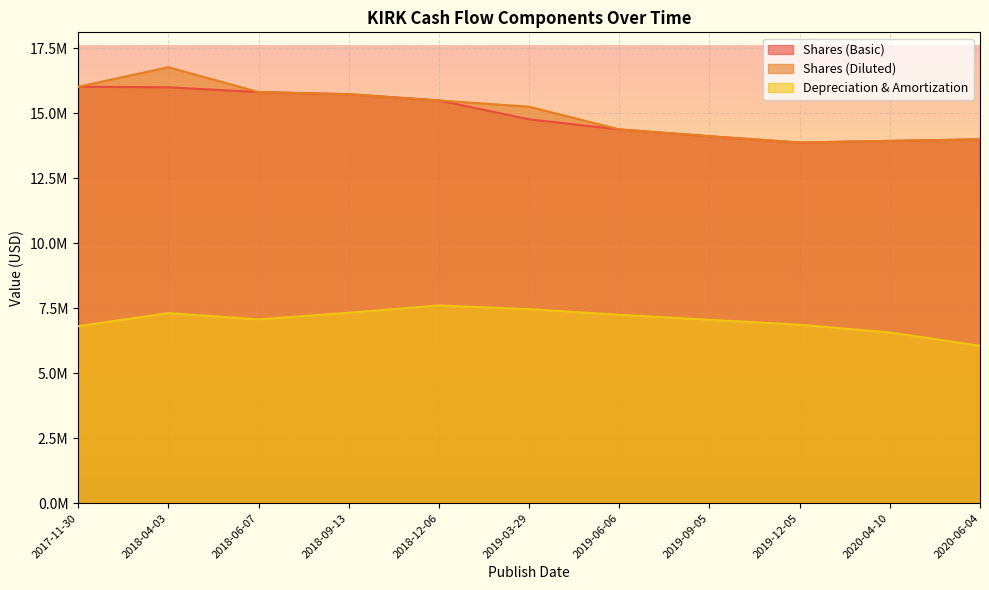

What are all the series names shown in the legend?

Shares (Basic), Shares (Diluted), Depreciation & Amortization